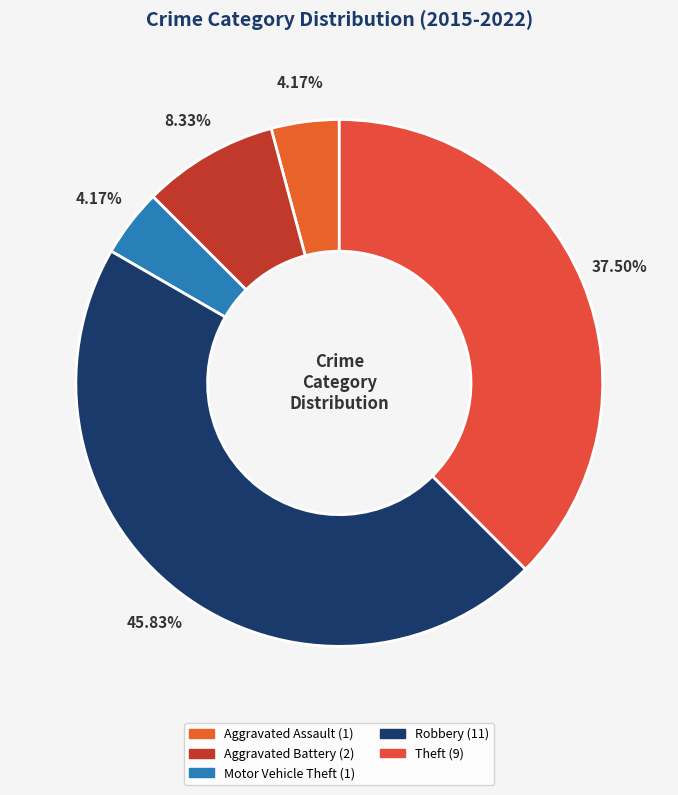

To the nearest percent, what percentage of the pie is Robbery?

46%